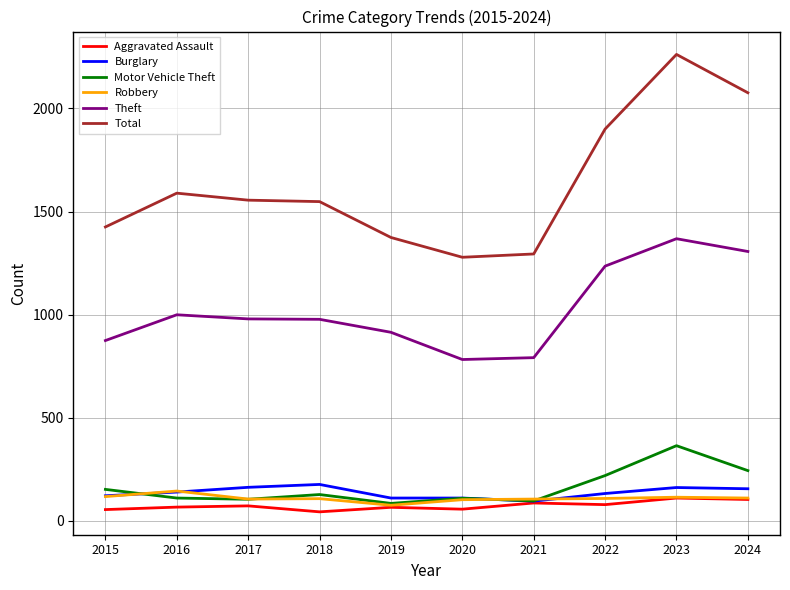

Is it true that Theft equals 711 at 2022?

False